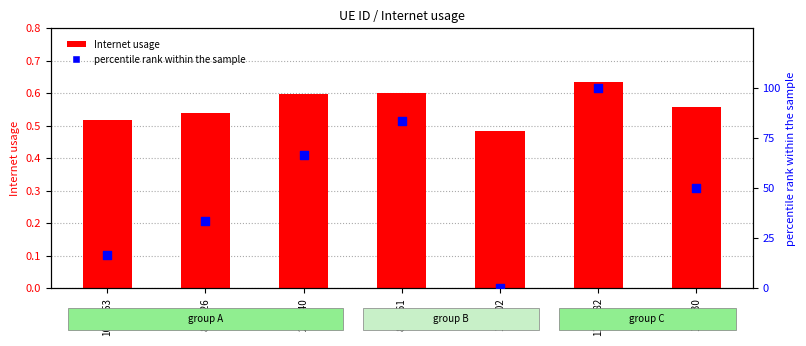

What are all the series names shown in the legend?

Internet usage, percentile rank within the sample